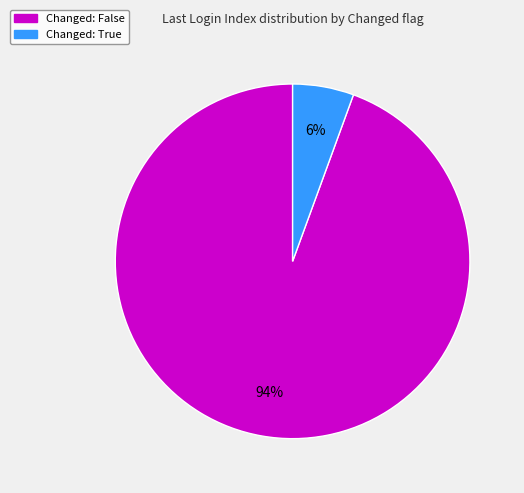

To the nearest percent, what is the average slice percentage?

50%